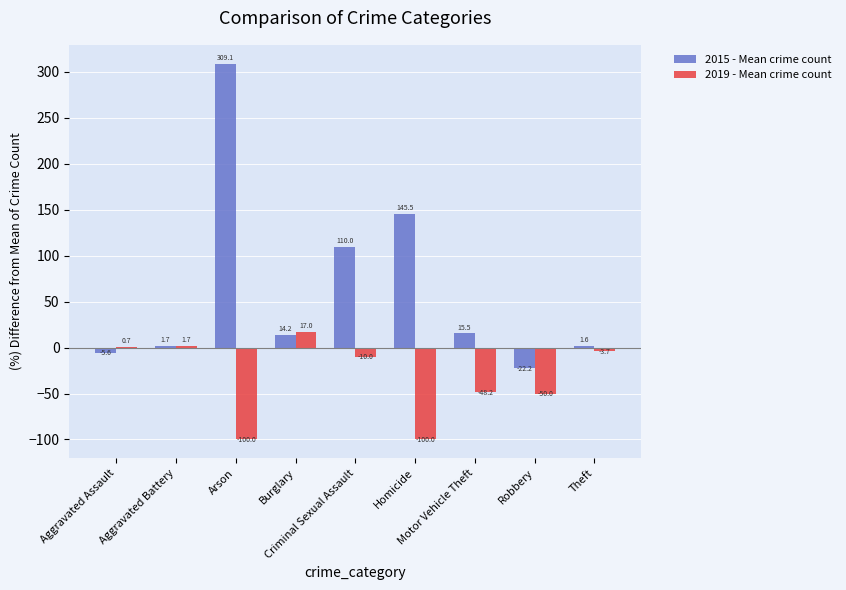

How many data points in 2015 - Mean crime count are above 14?

5